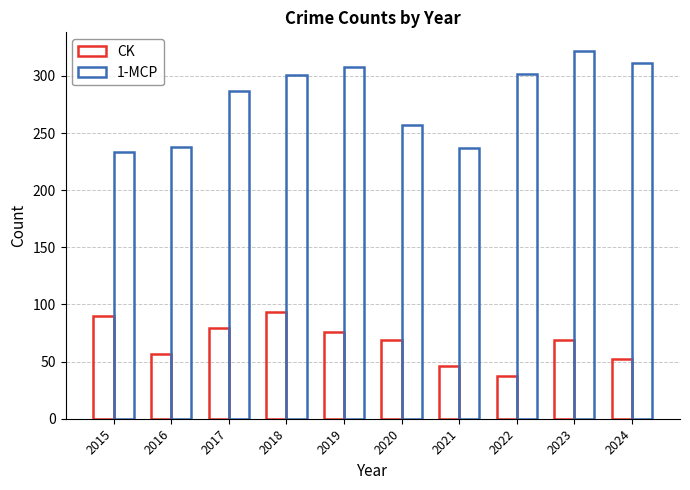

Does the chart contain any negative values?

No